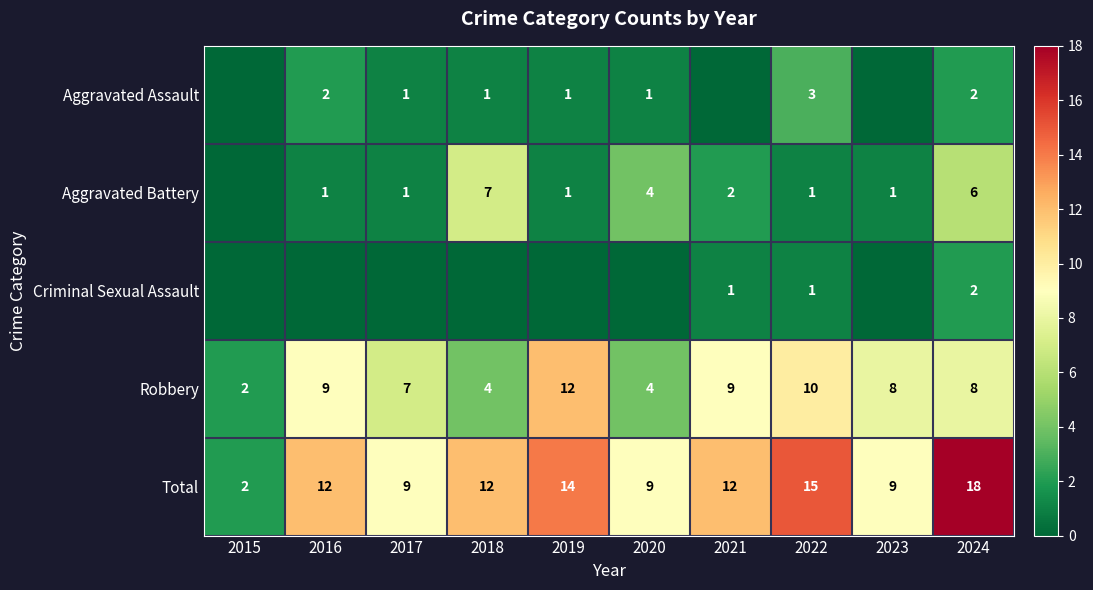

The value of Total at 2016 is 12. True or false?

True